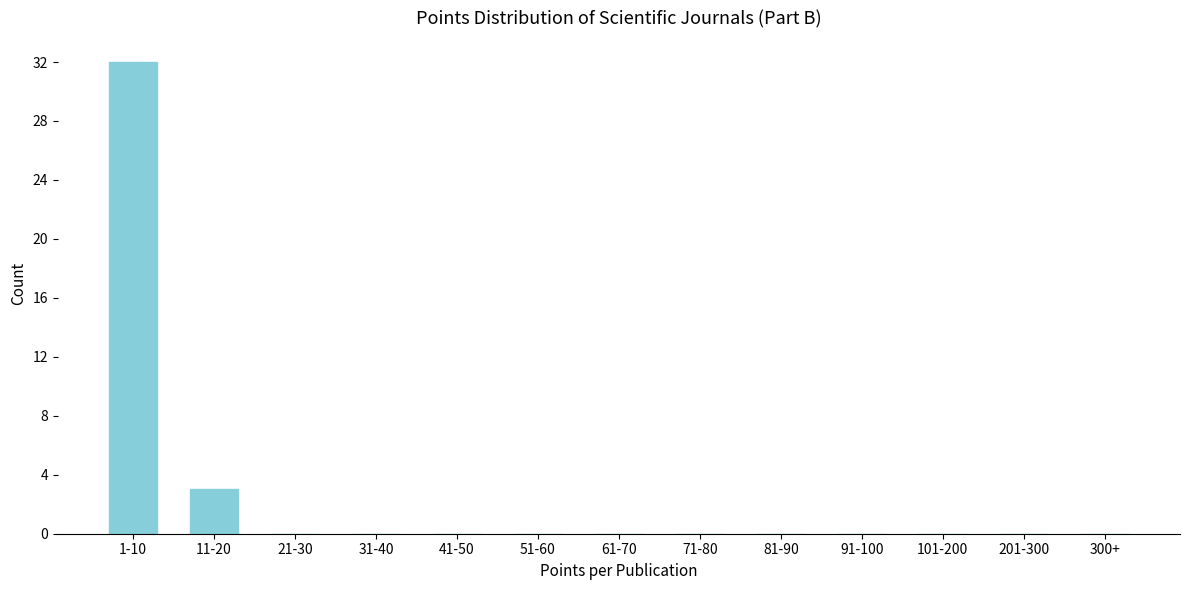

Reading right to left, list all the values displayed in this chart.

300+=0	201-300=0	101-200=0	91-100=0	81-90=0	71-80=0	61-70=0	51-60=0	41-50=0	31-40=0	21-30=0	11-20=3	1-10=32